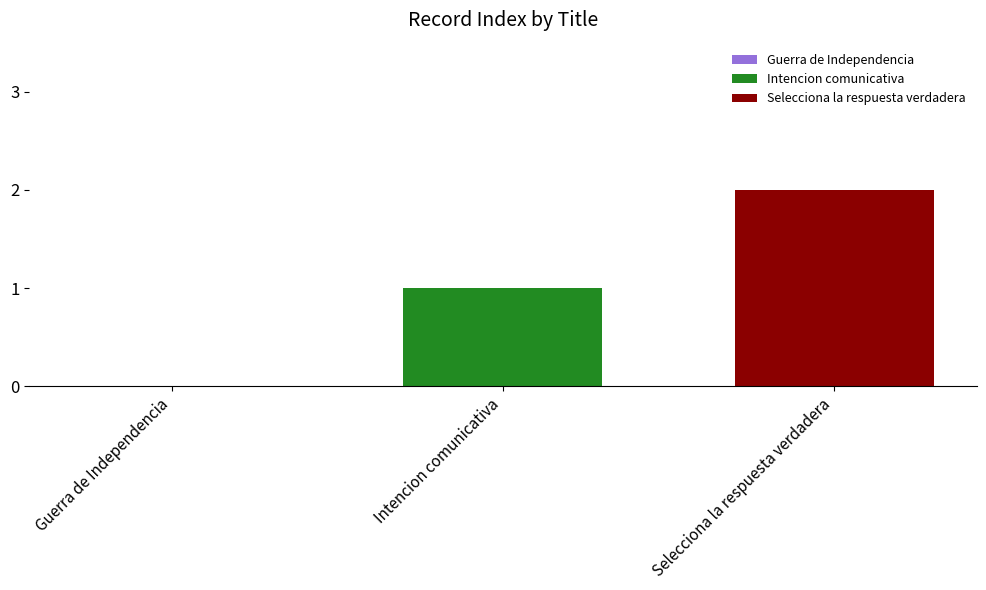

Rank the series by their average value, from lowest to highest.

Intencion comunicativa, Selecciona la respuesta verdadera